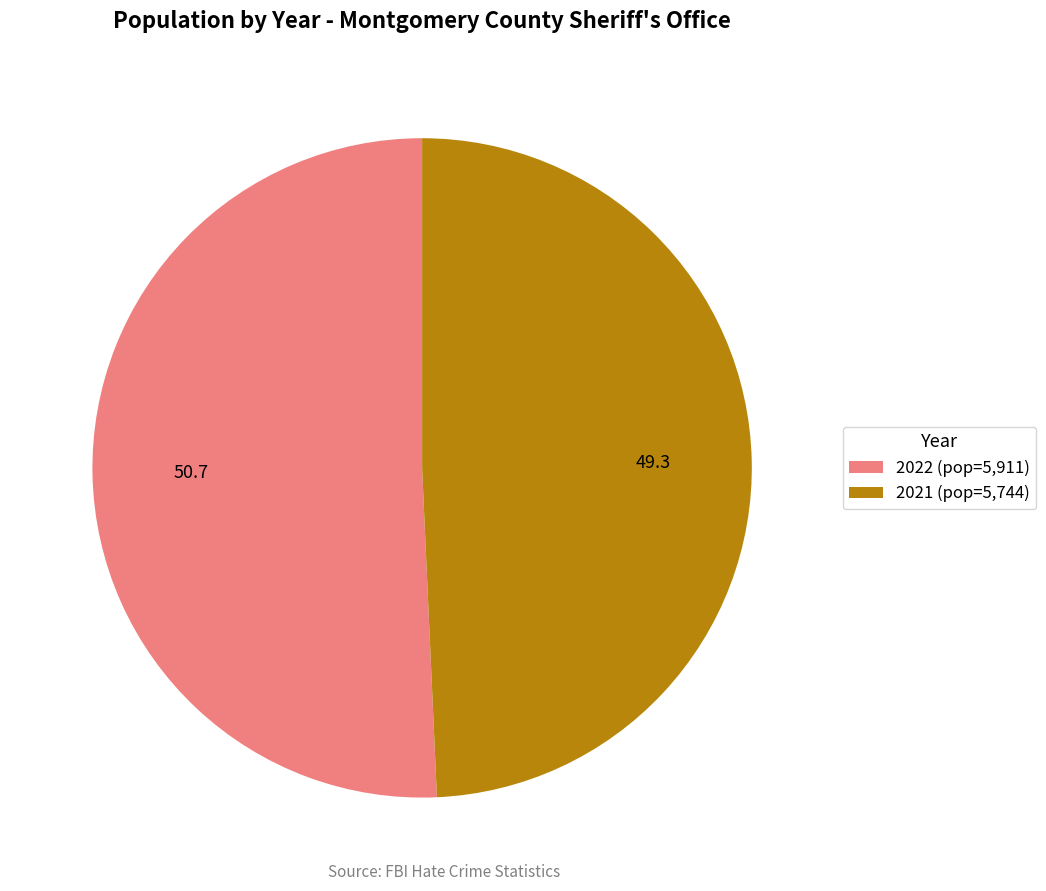

Is it true that 2022 is 51% of the pie?

True